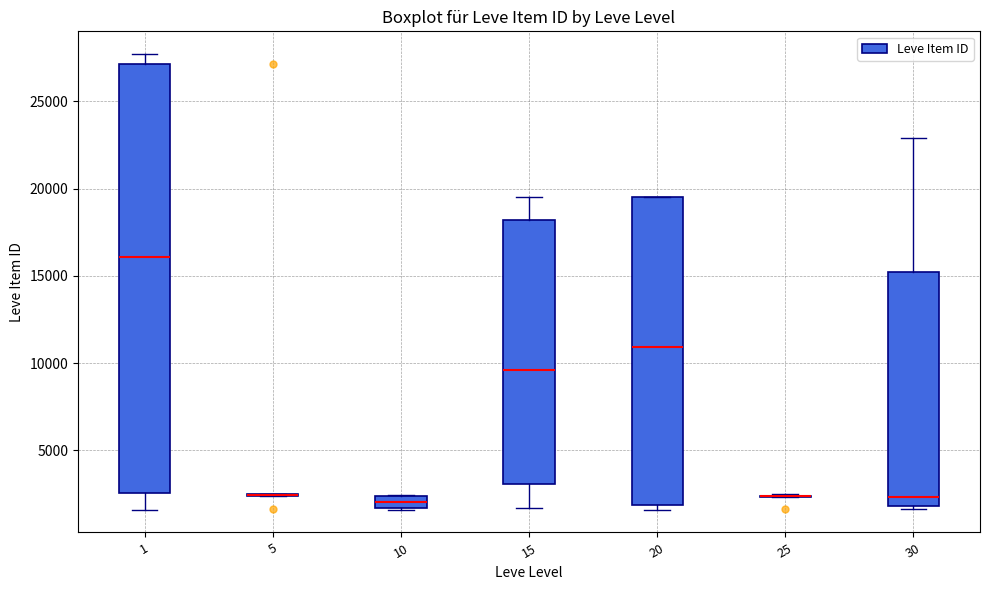

Where is the upper edge of the box at x = 1 on the y-axis? The values are not printed on the chart, so give them approximately, as read against the axis.

27000